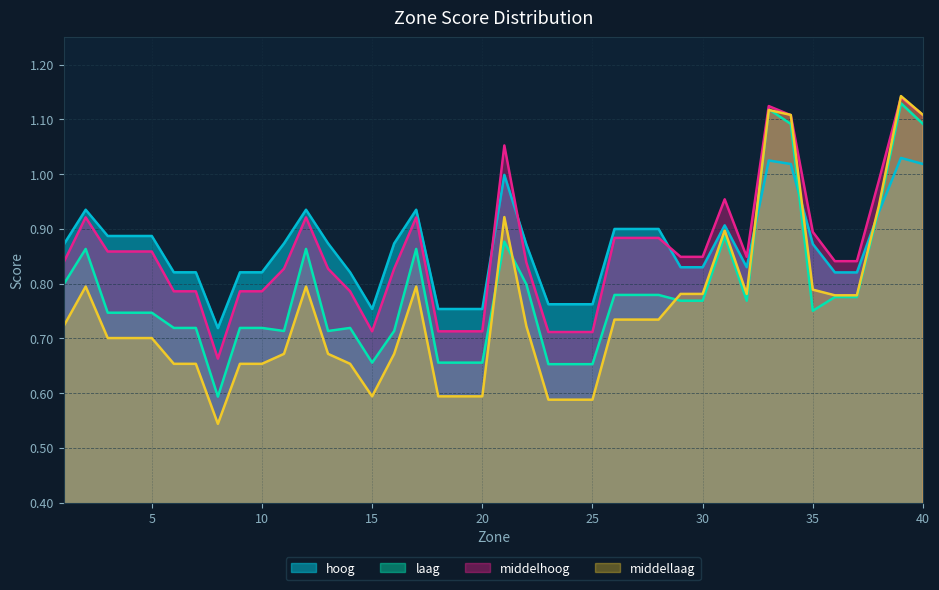

Between 4 and 2, which is larger?

2